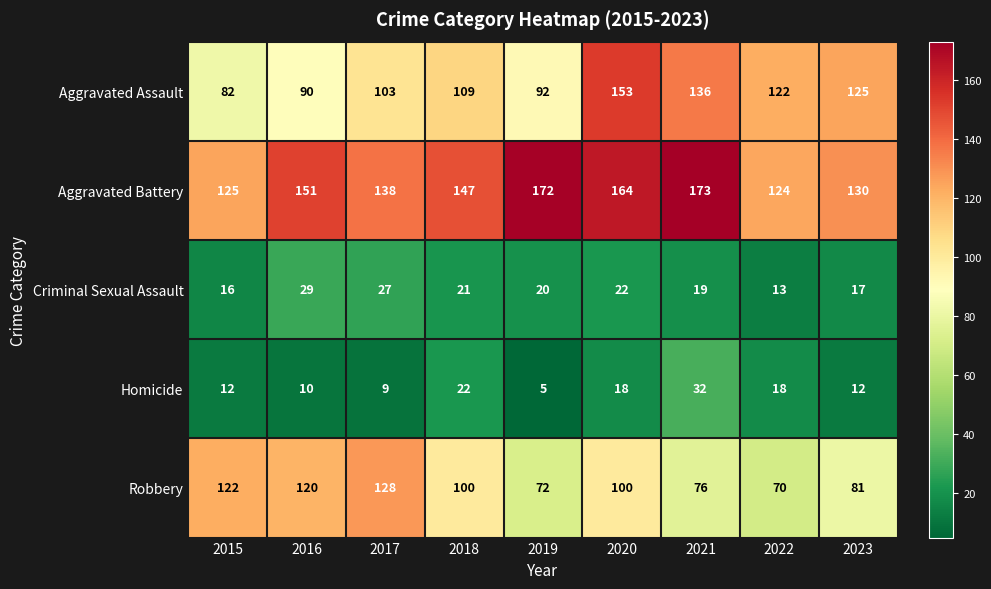

Which series has the widest spread of values?

Aggravated Assault